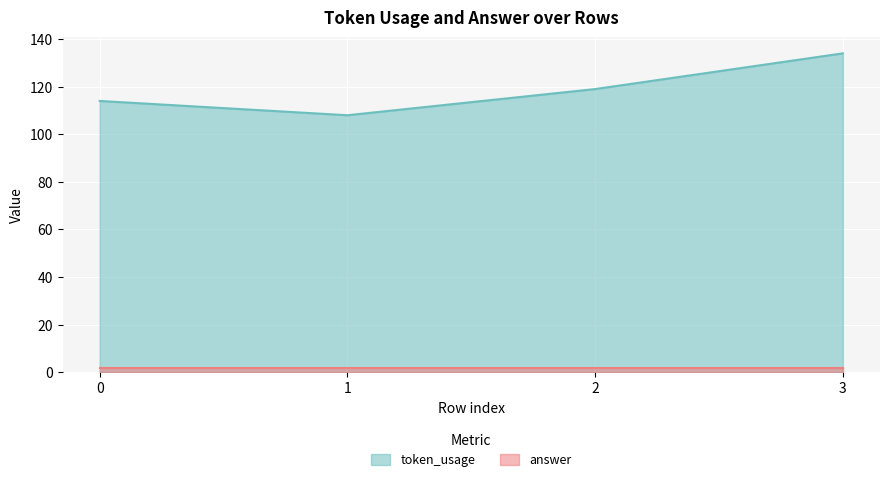

Is it true that the value at 3 is 202?

False